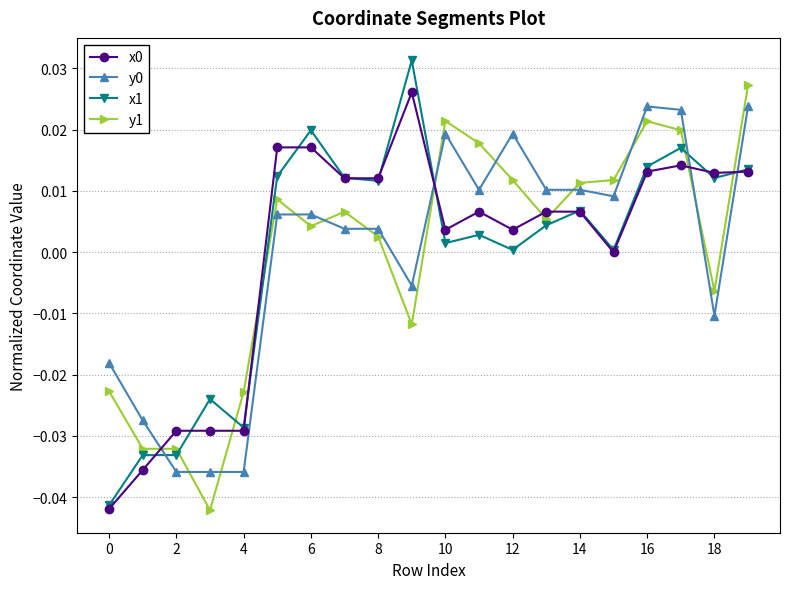

True or false: x0 has more than 1 points higher than both neighbors.

True